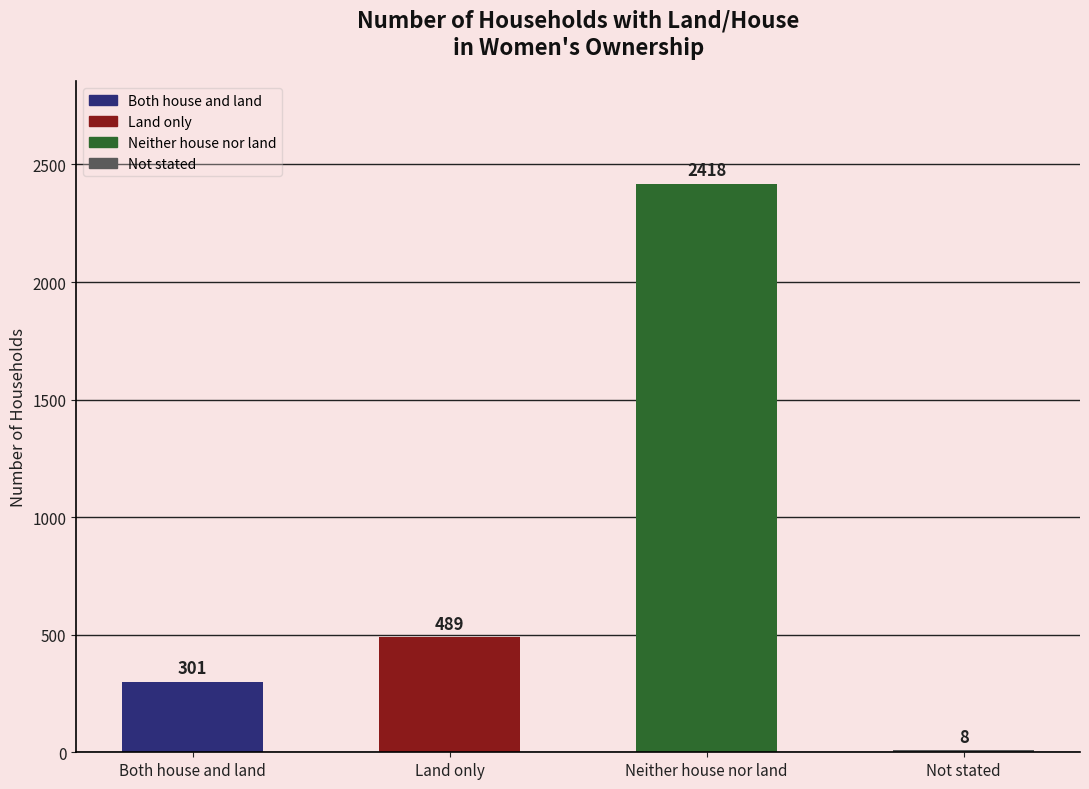

Which has a higher value, Neither house nor land or Not stated?

Neither house nor land